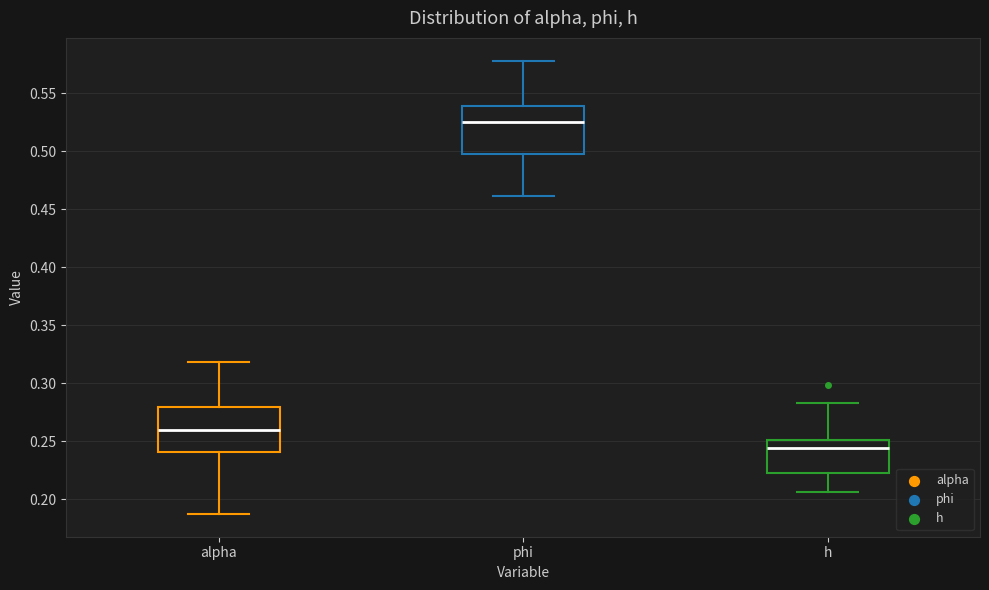

Which box's median line is the highest?

phi